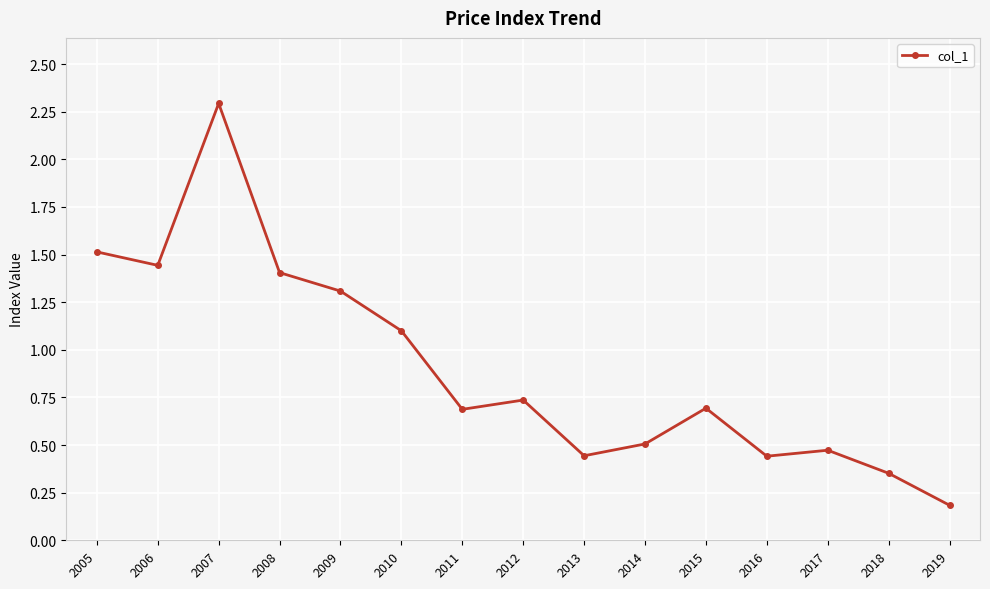

What is the sum of the values at 2006 and 2005?

3.0